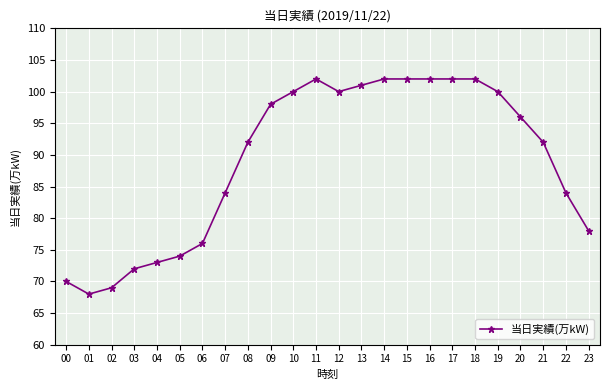

What is the change in value from 09 to 14?

+4